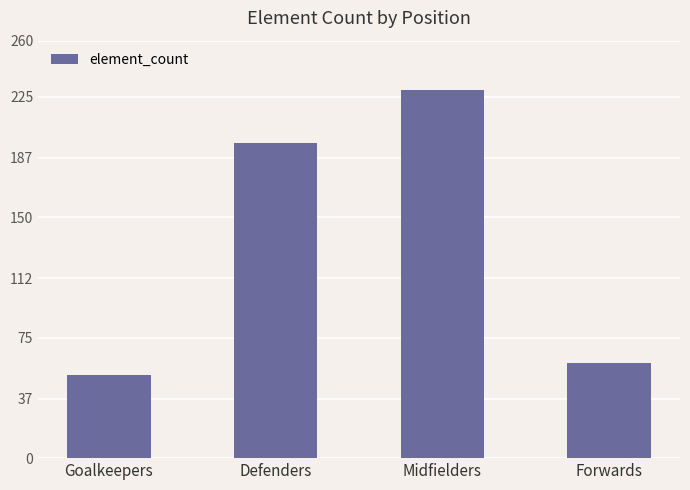

List the labels in order of value, smallest first.

Goalkeepers, Forwards, Defenders, Midfielders